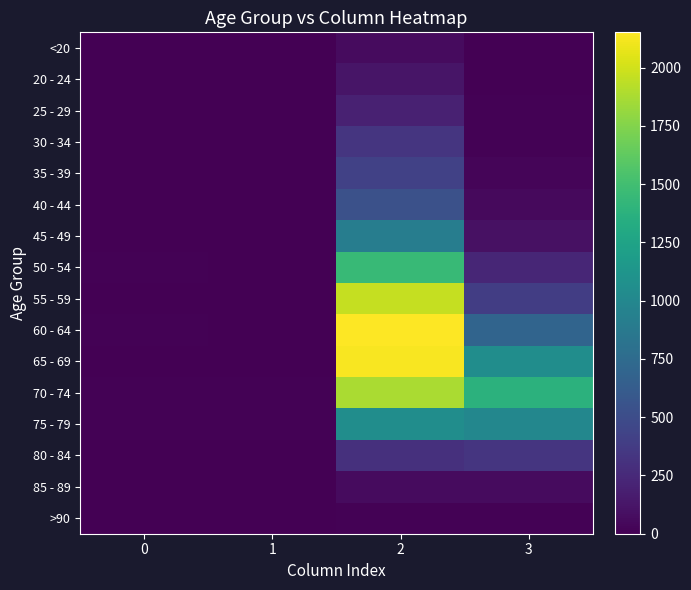

What is the spread (max minus min) of values at 2?

2136